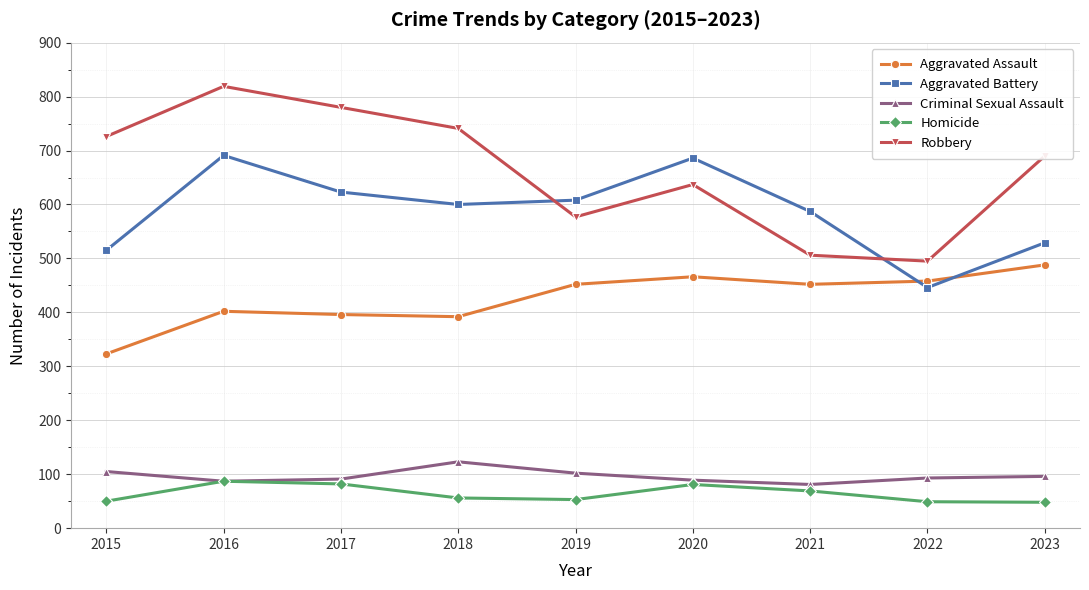

How many values in the Homicide series are below 56?

4